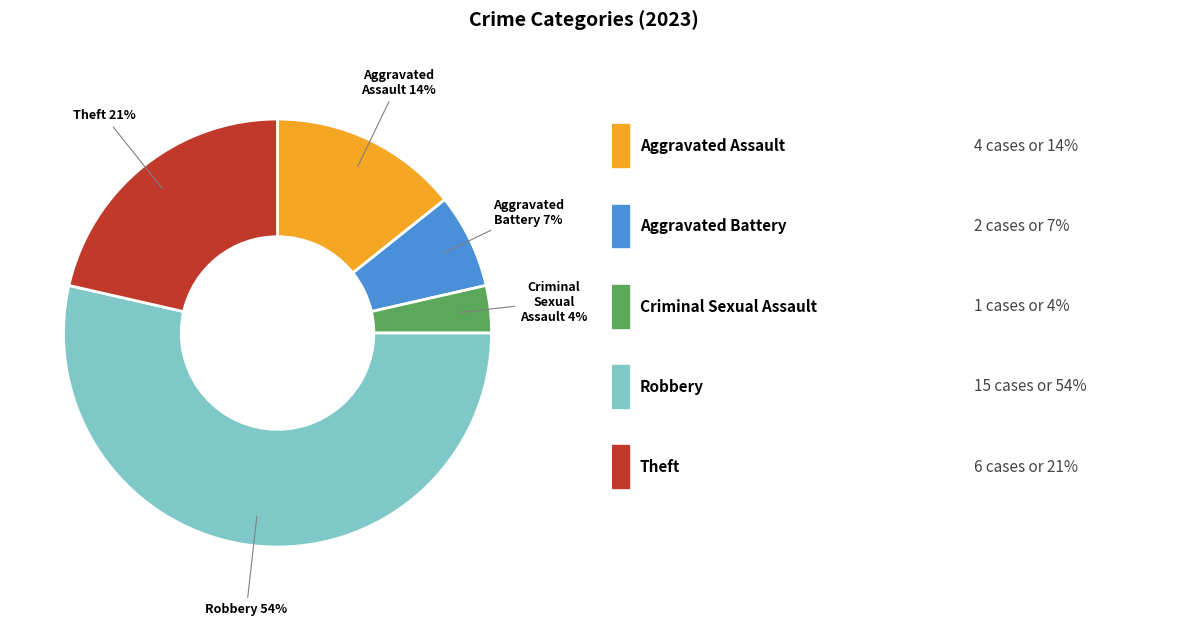

To the nearest percent, what is the average slice percentage?

20%